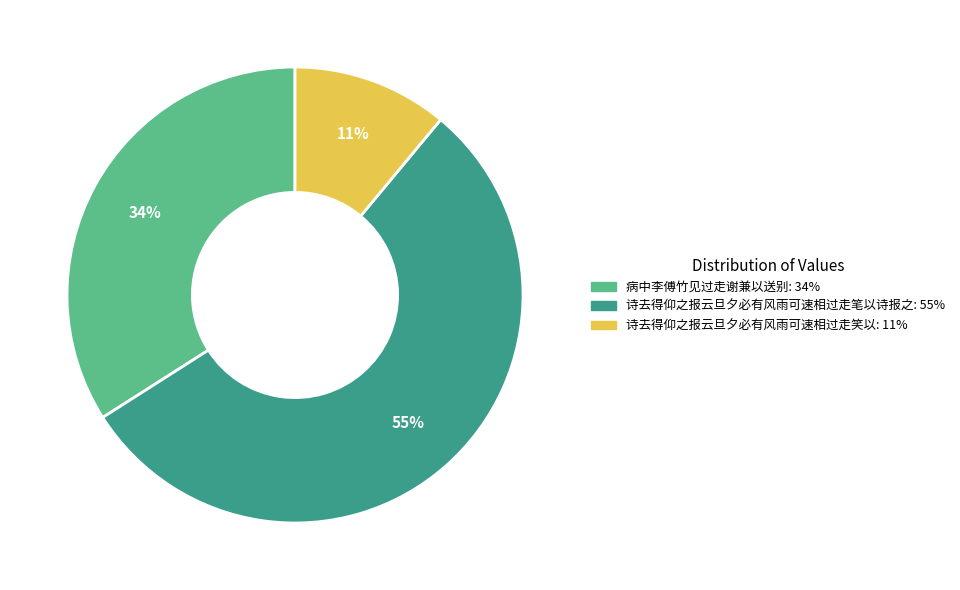

Is it true that 病中李傅竹见过走谢兼以送别 is 34% of the pie?

True